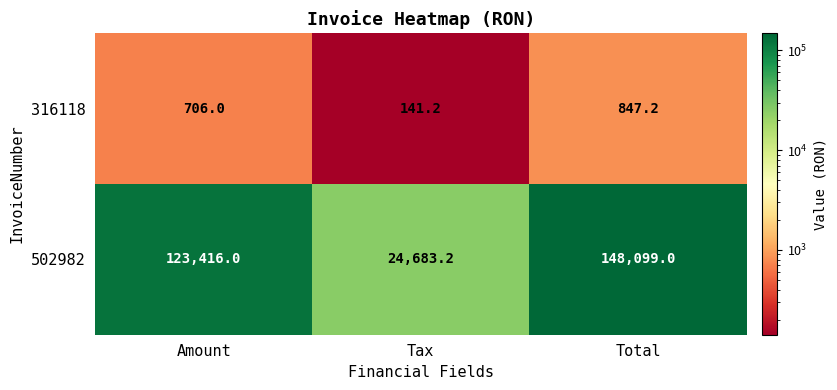

How many series are shown in this chart?

2